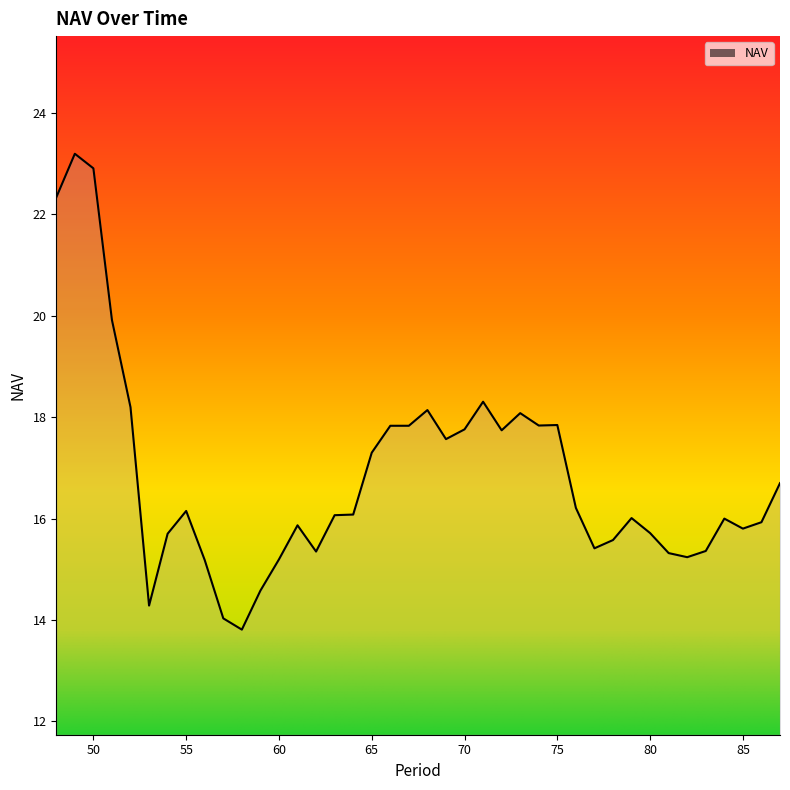

Rank the categories by value from highest to lowest.

49, 50, 48, 51, 71, 52, 68, 73, 75, 74, 67, 66, 70, 72, 69, 65, 87, 76, 55, 64, 63, 79, 84, 86, 61, 85, 80, 54, 78, 77, 83, 62, 81, 82, 60, 56, 59, 53, 57, 58